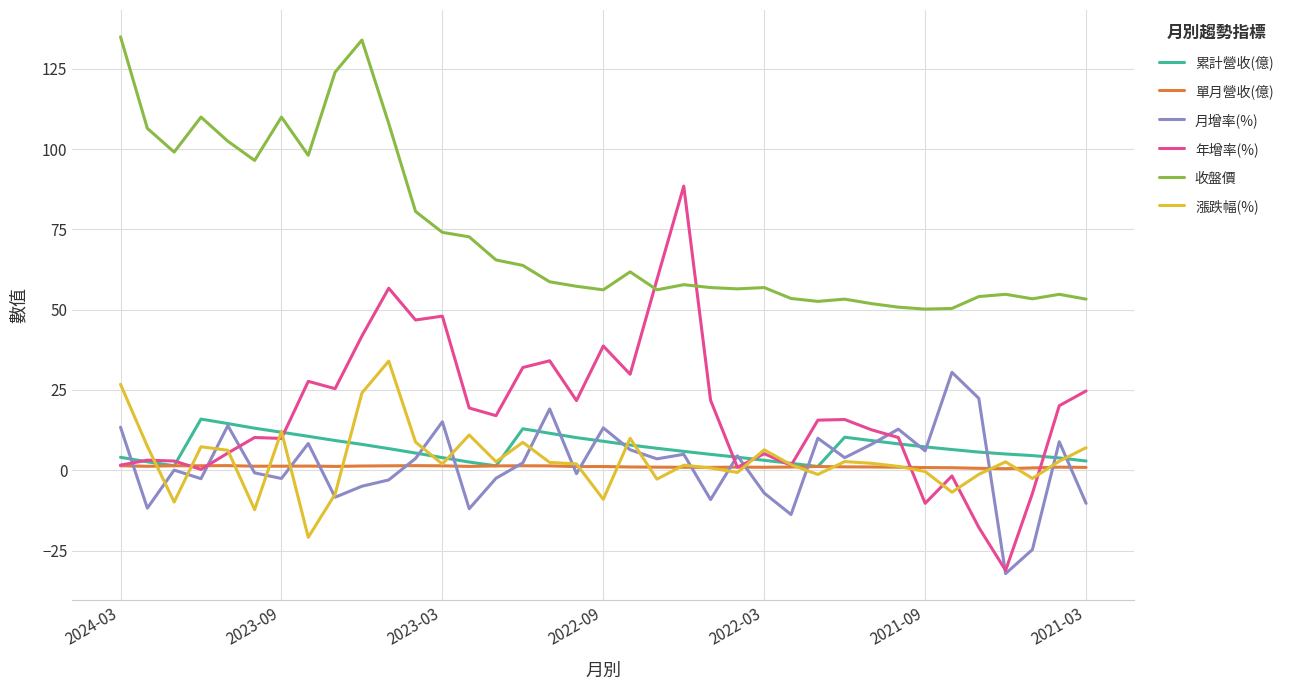

True or false: 收盤價 and 累計營收(億) intersect in this chart.

False